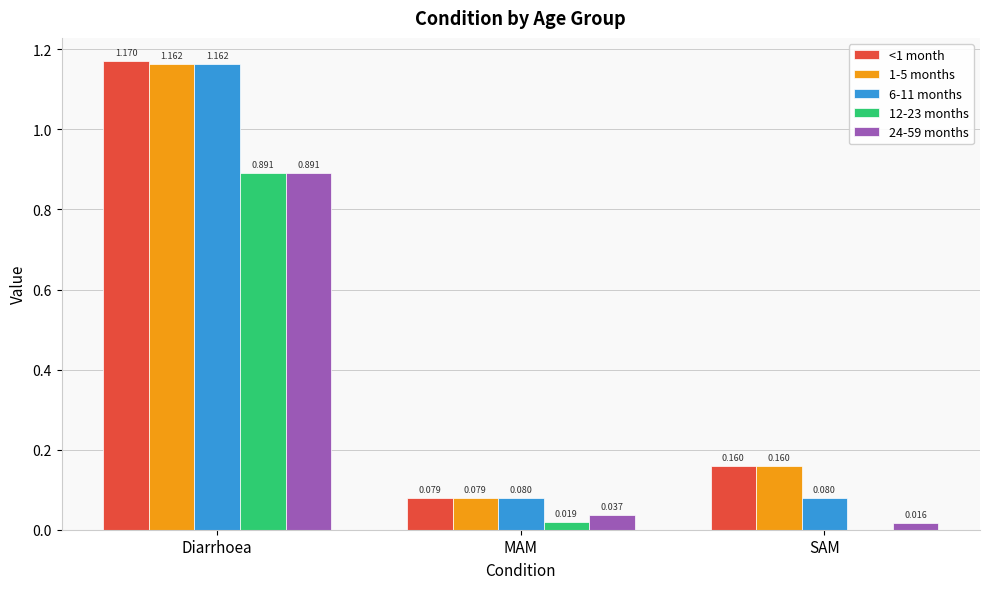

What is the sum of all <1 month values?

1.4